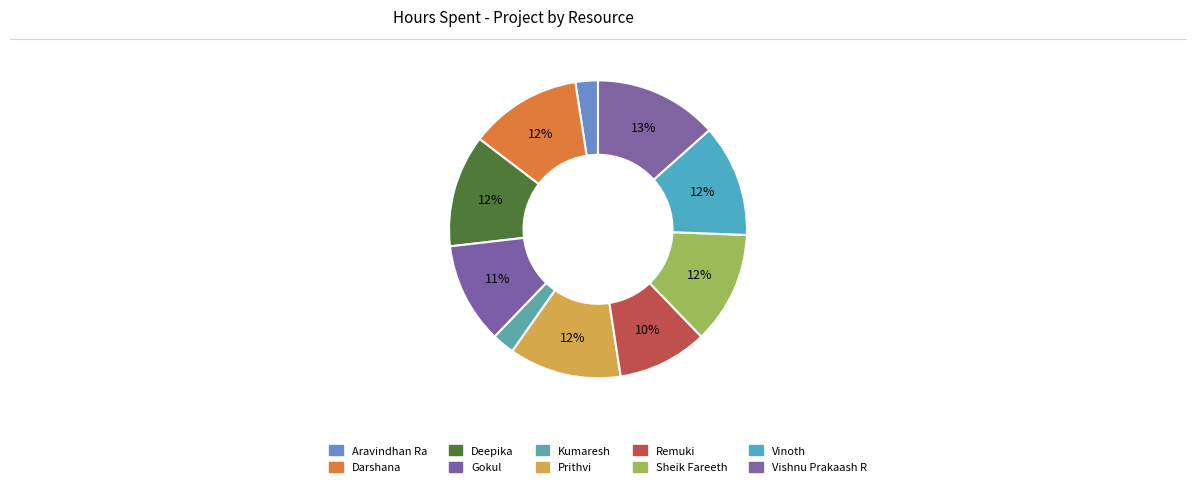

To the nearest percent, what percentage of the pie is Darshana?

12%